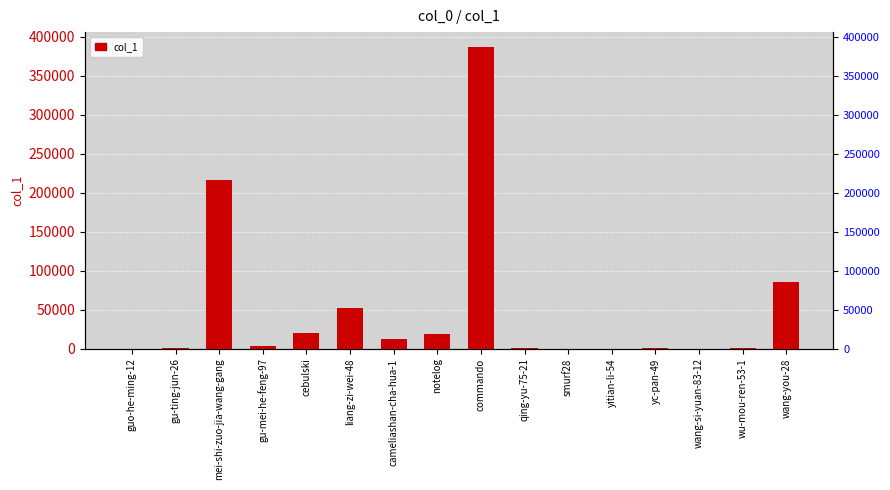

What is the difference between the maximum and minimum values?

386779